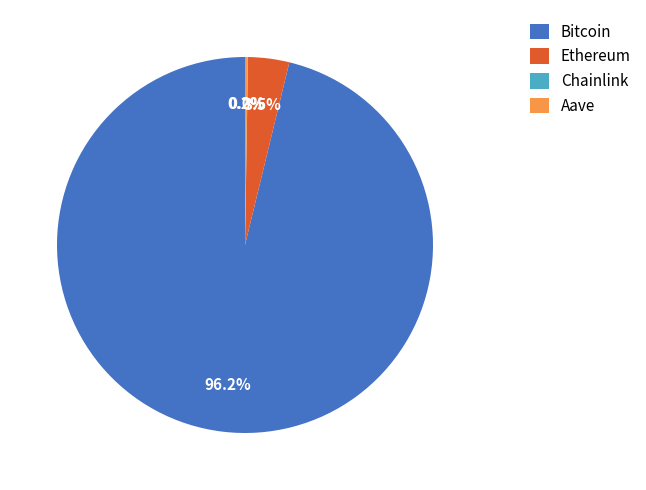

Which category accounts for the majority?

Bitcoin